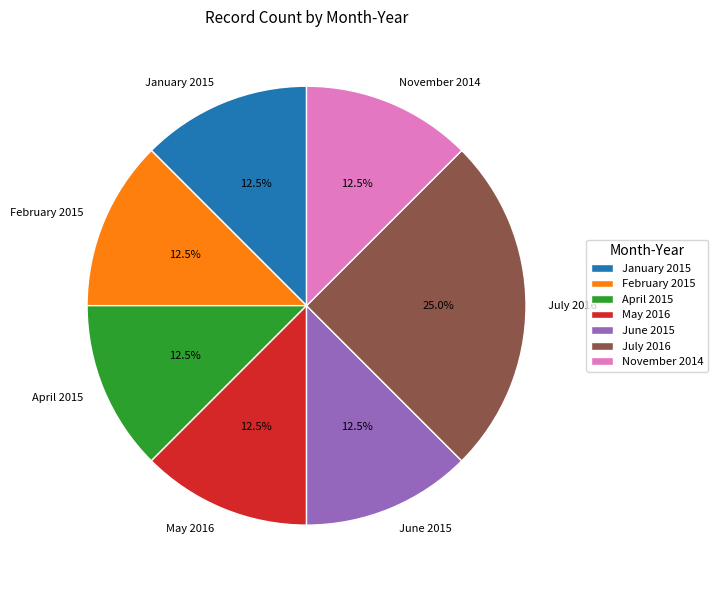

Is it true that November 2014 is 20% of the pie?

False